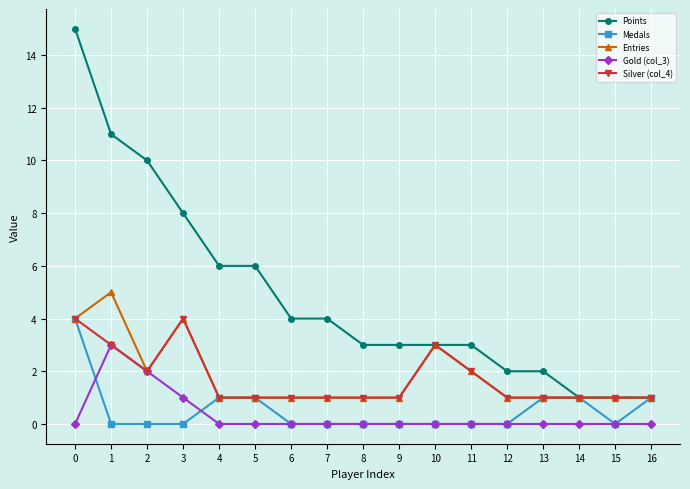

What is the difference between the Silver (col_4) values at 10 and 6?

2